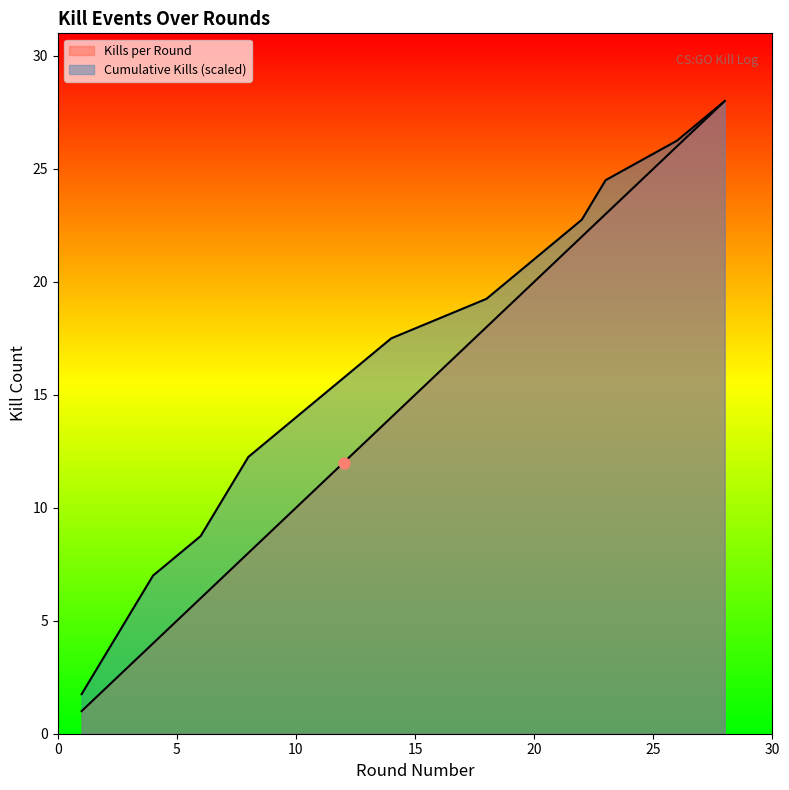

Is the value of Kills per Round at 28 greater than the value of Cumulative Kills at 23?

Yes